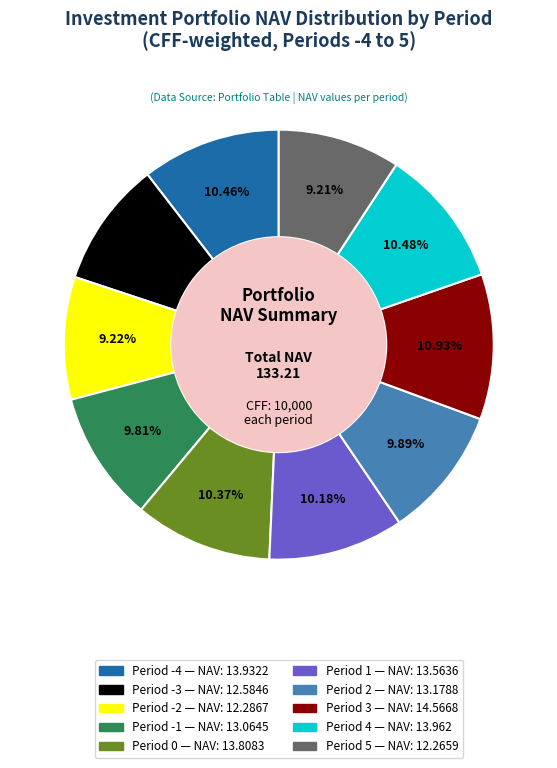

Is there a majority slice in this chart?

No